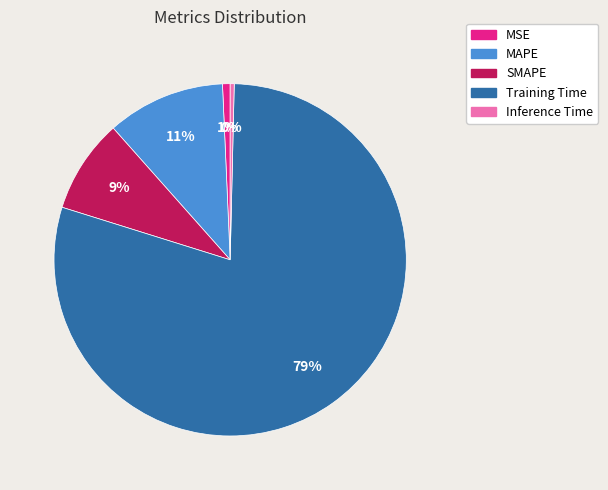

Between Training Time and MAPE, which is larger?

Training Time